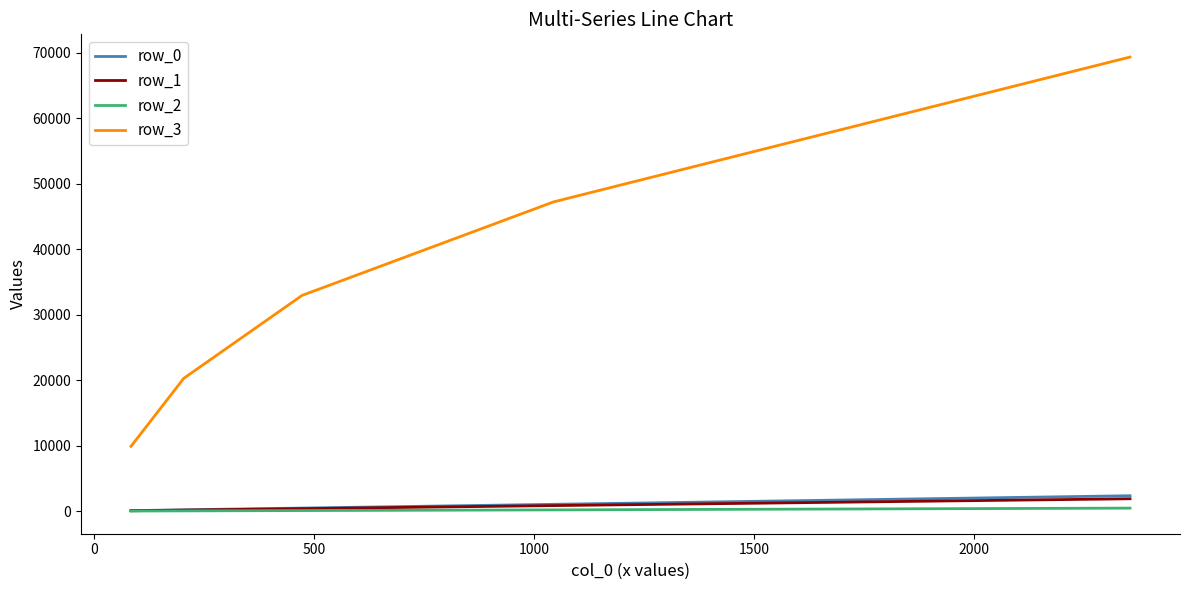

True or false: row_1 and row_3 intersect in this chart.

False